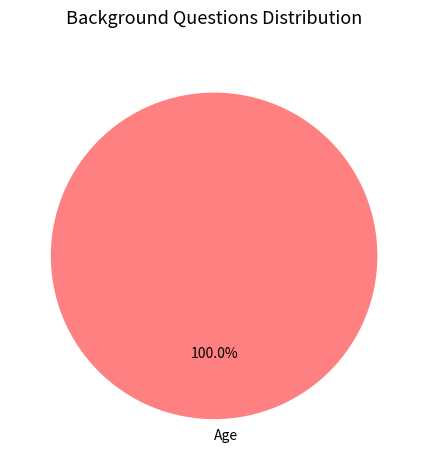

Is there any slice that represents more than half of the pie?

Yes